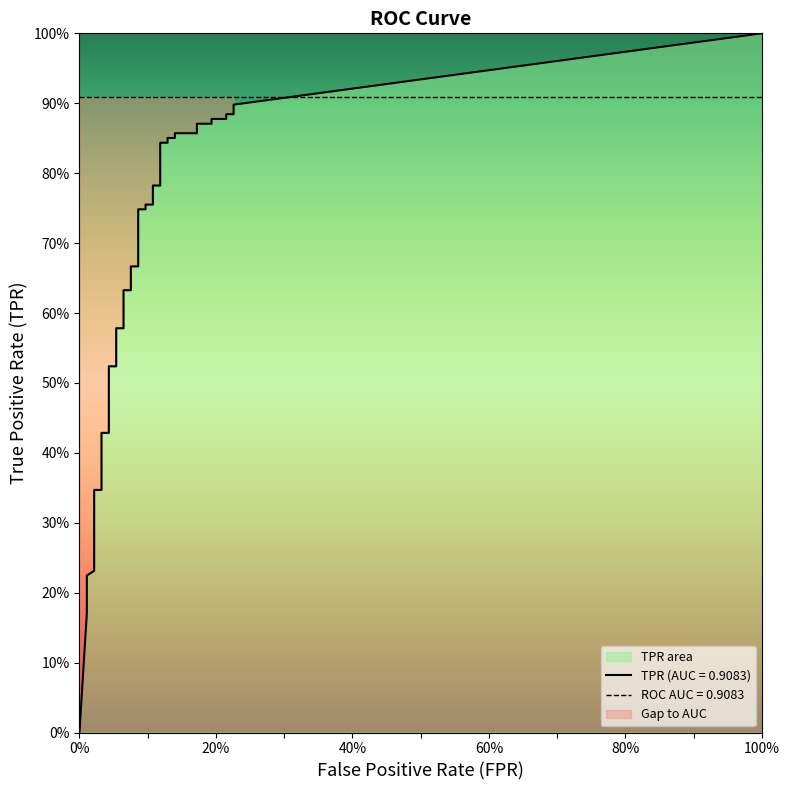

Between 31 and fpr, which is larger?

31